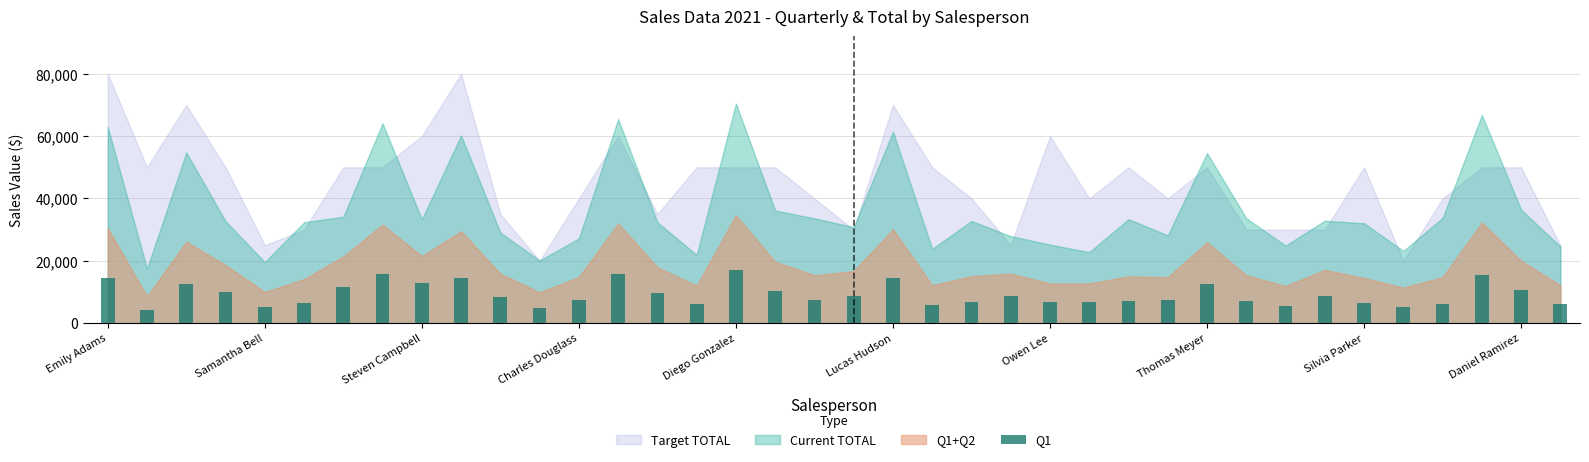

What is the sum of all values?

351731